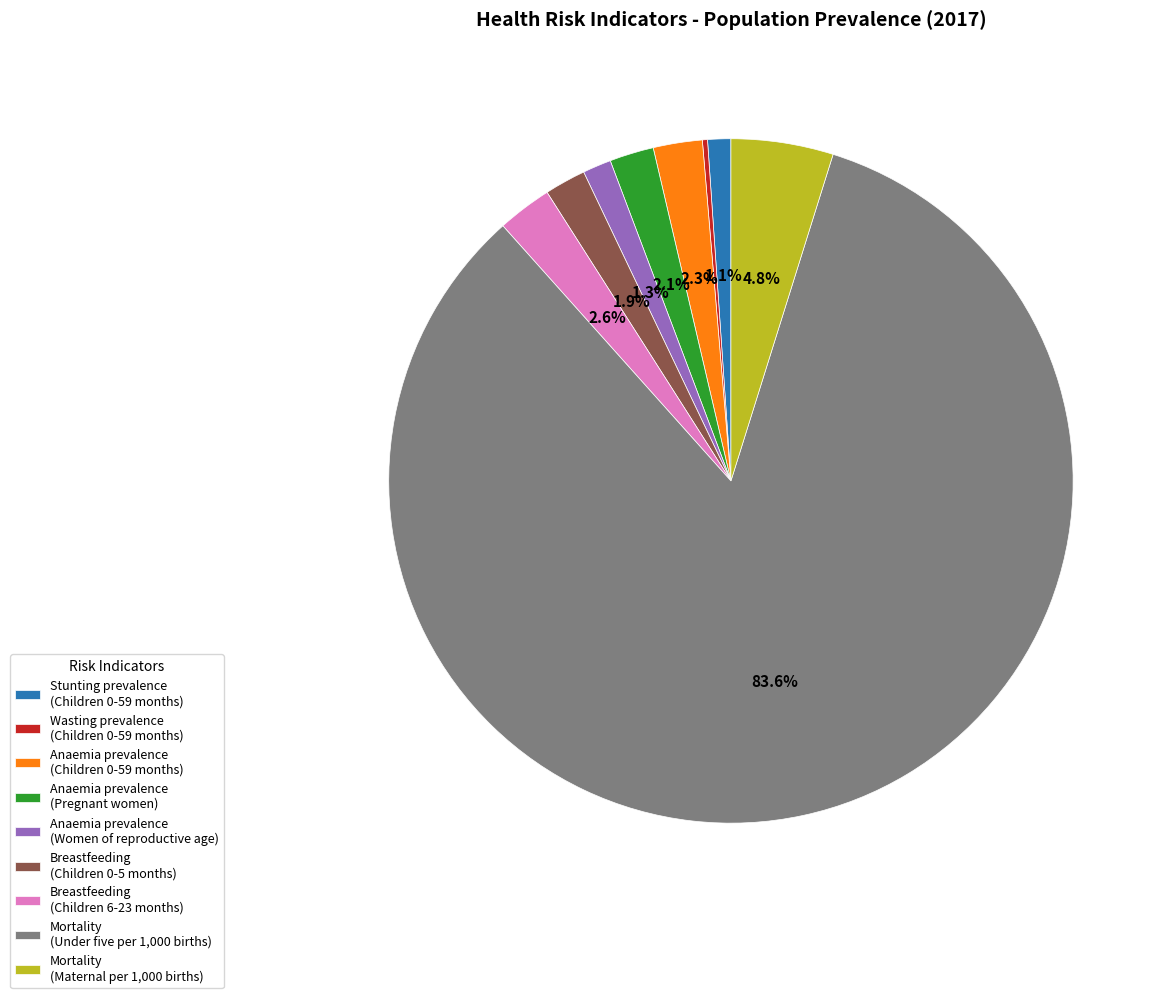

What is the majority slice?

Mortality (Under five per 1,000 births)